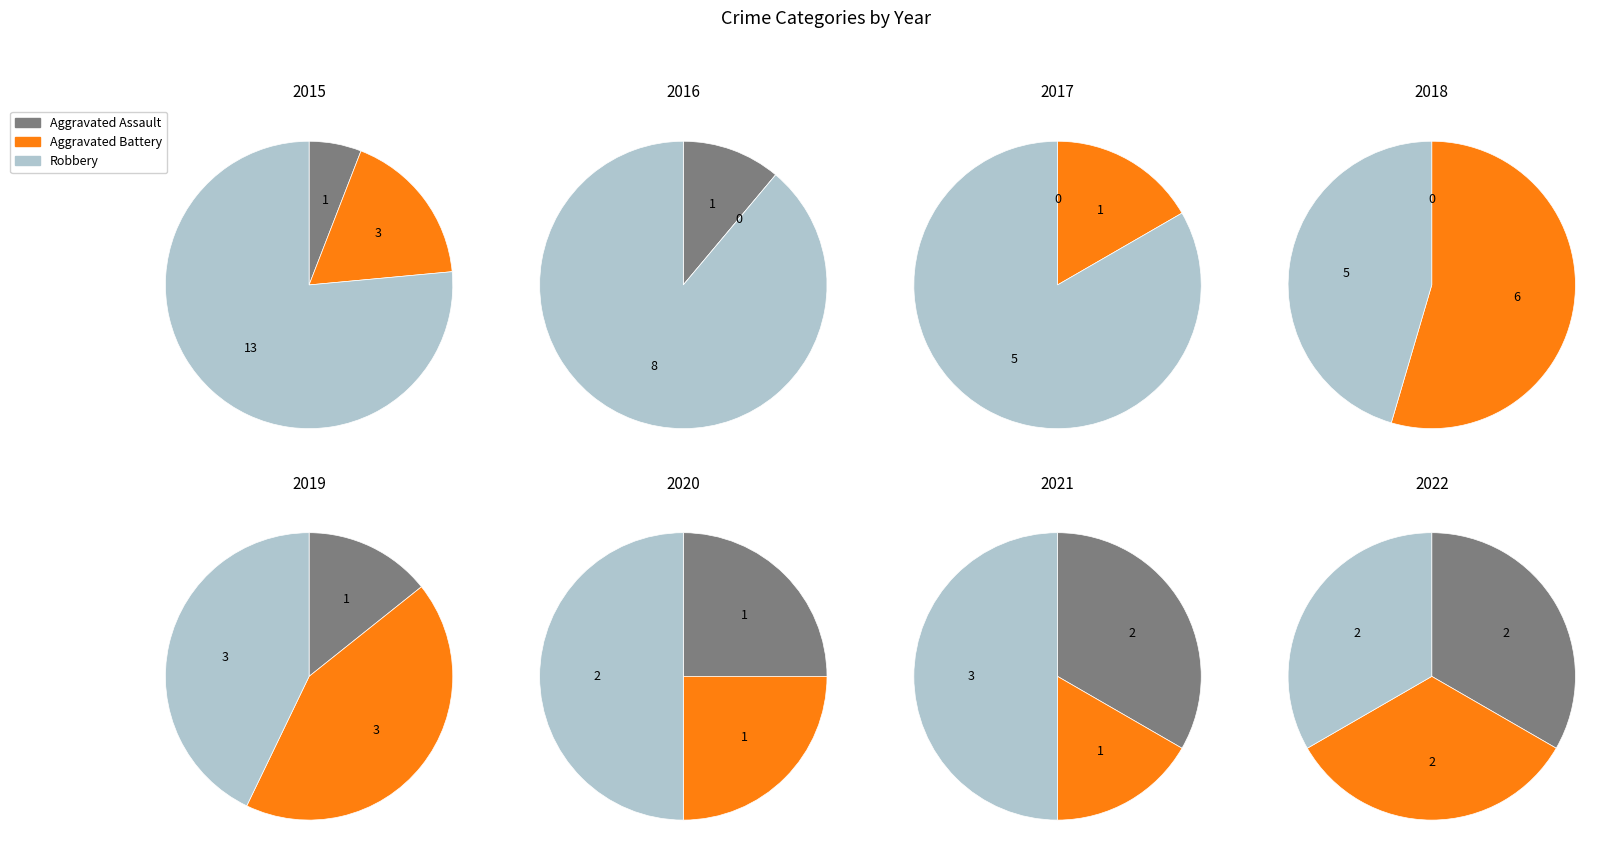

What is the change in value from Aggravated Assault to Robbery?

+12